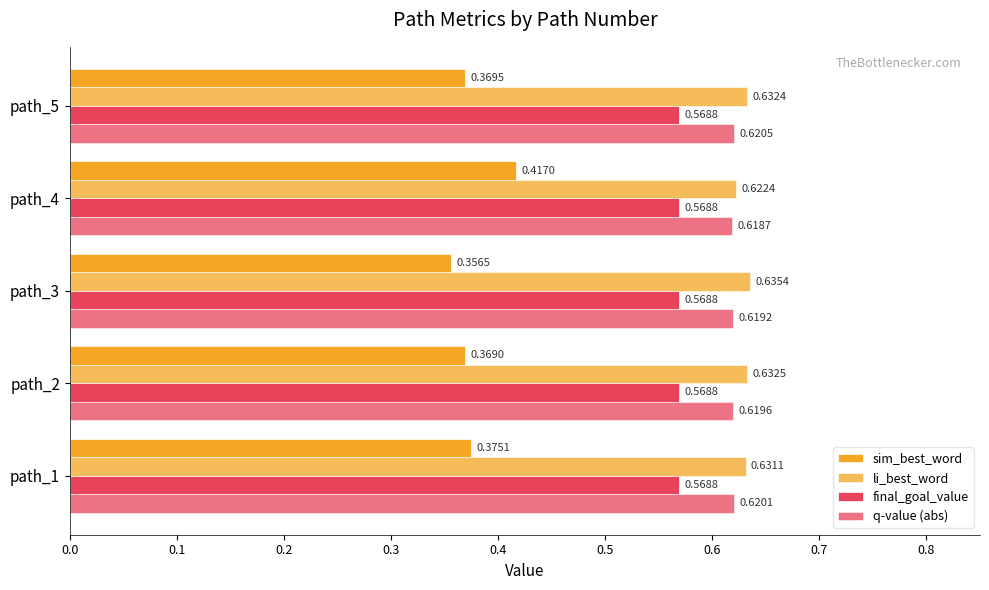

How many categories are shown in the chart?

5